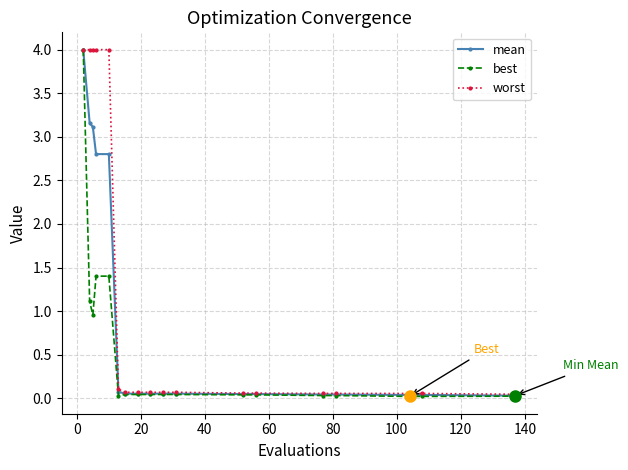

At how many categories does at least one series exceed 1?

5